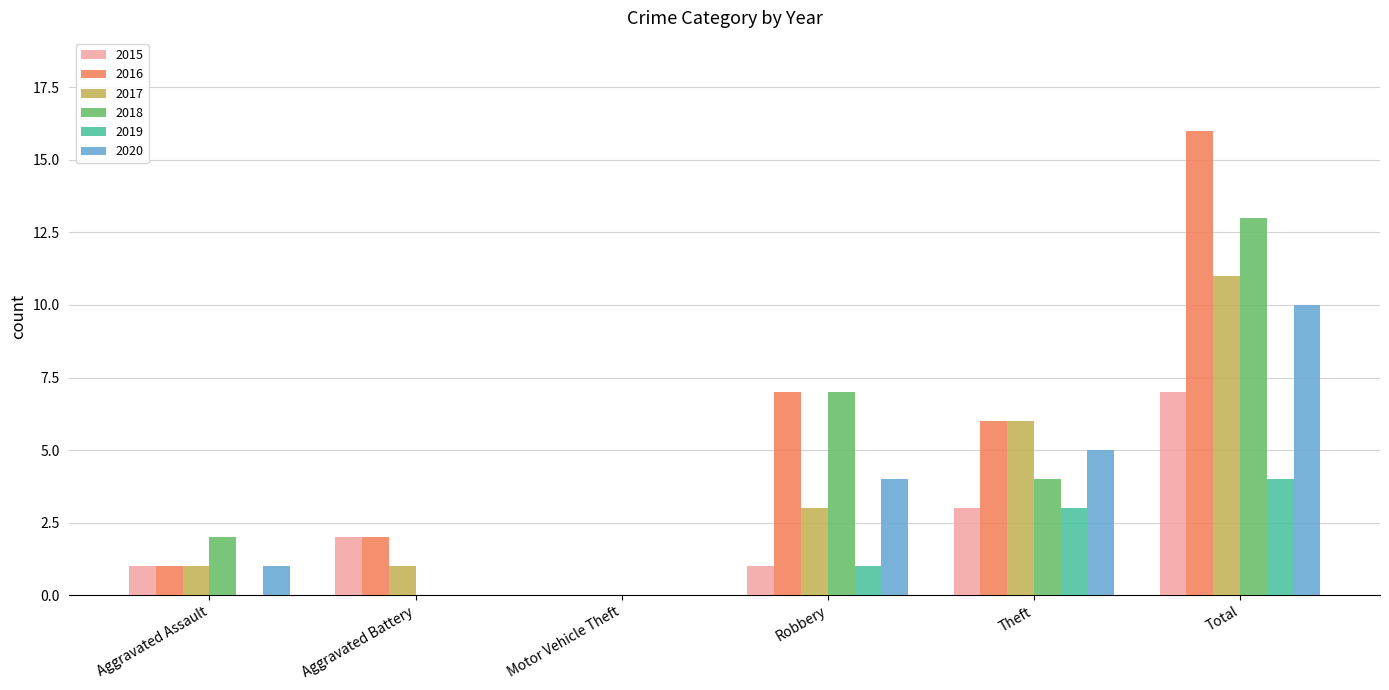

Where is 2018 nearest to the value 6?

Robbery